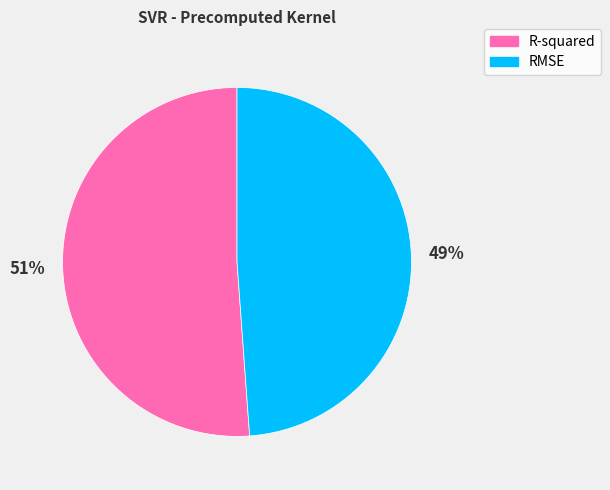

Is the sum of R-squared and RMSE greater than half?

Yes